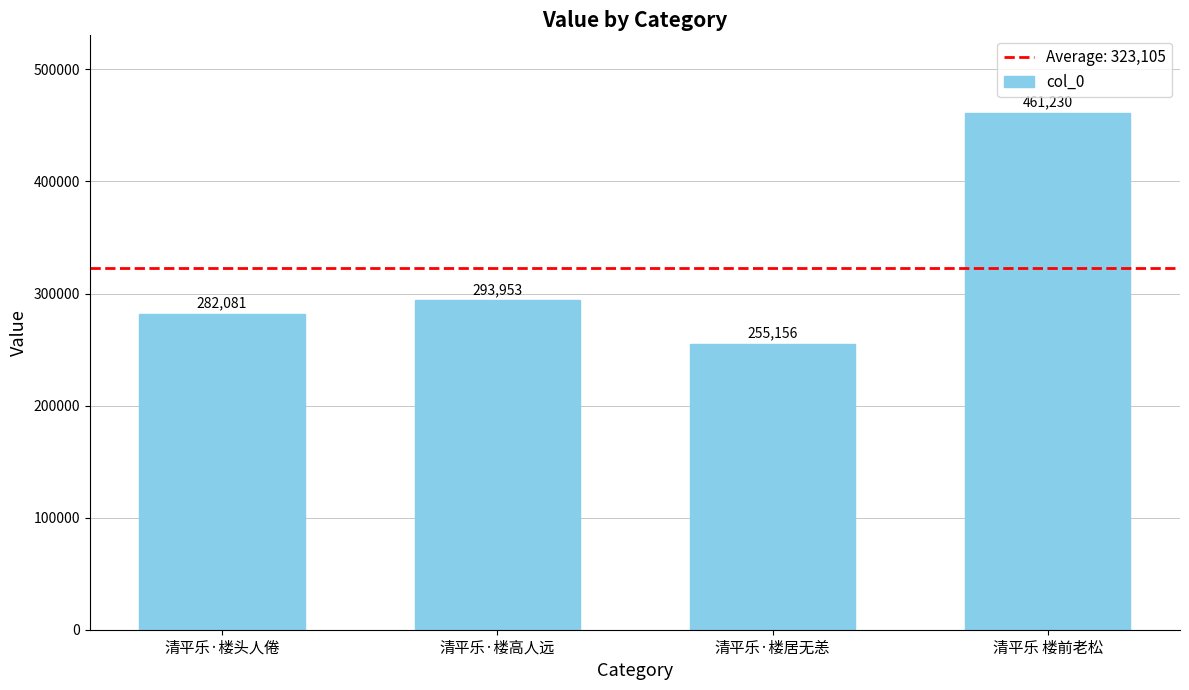

What is the difference between the maximum and second lowest values?

179149